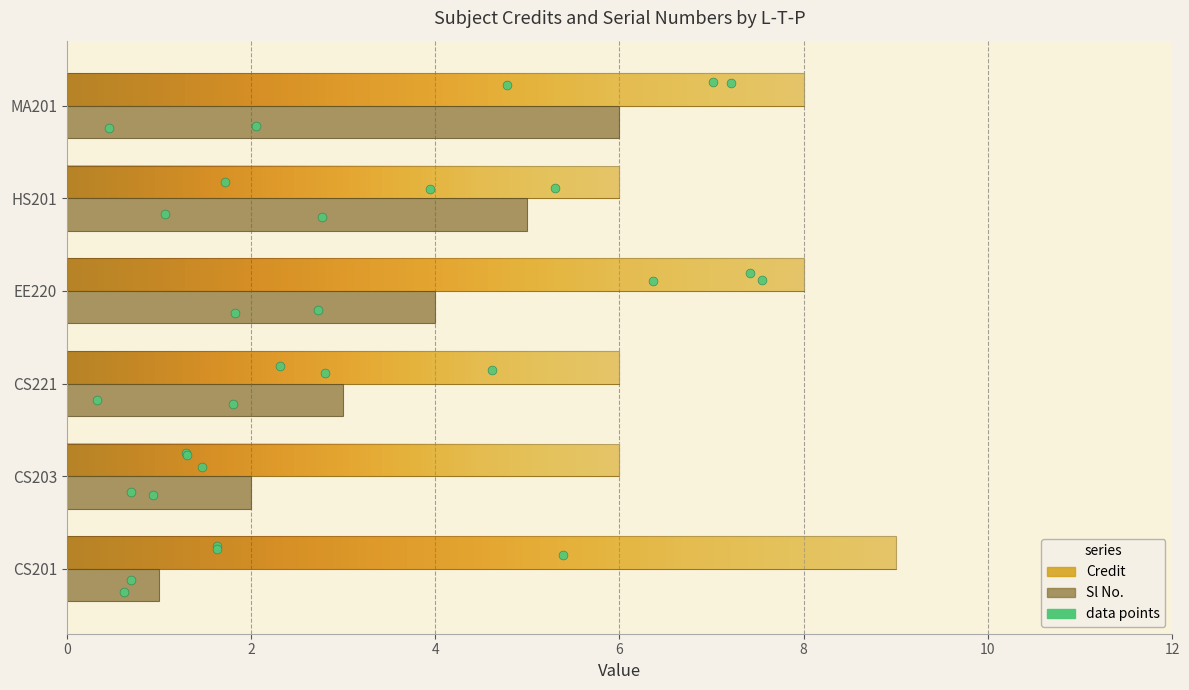

Which series has the largest total across all categories?

Credit